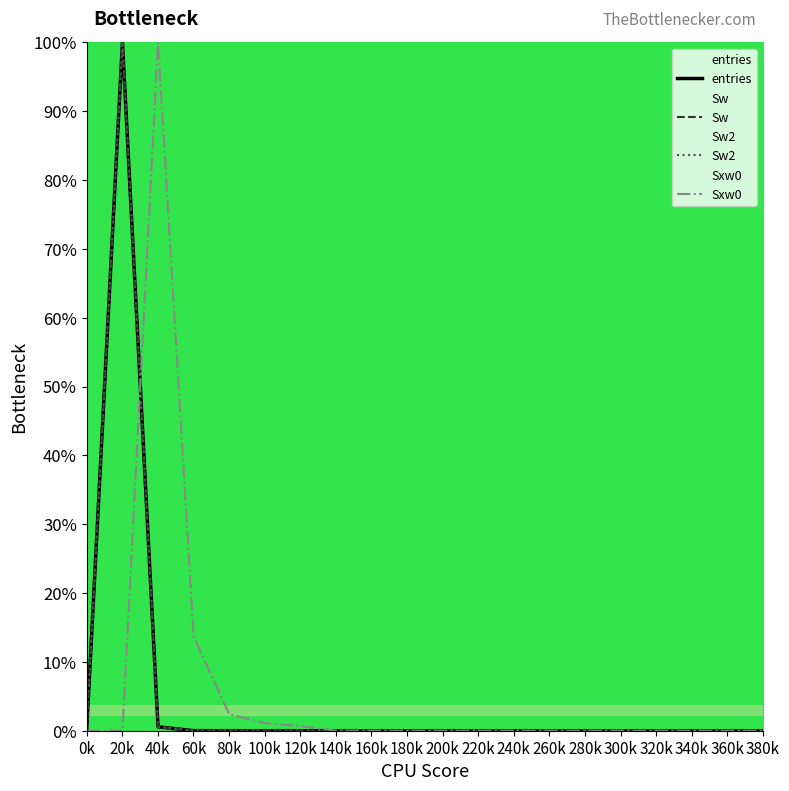

Does the chart display data point markers on the line(s)?

No